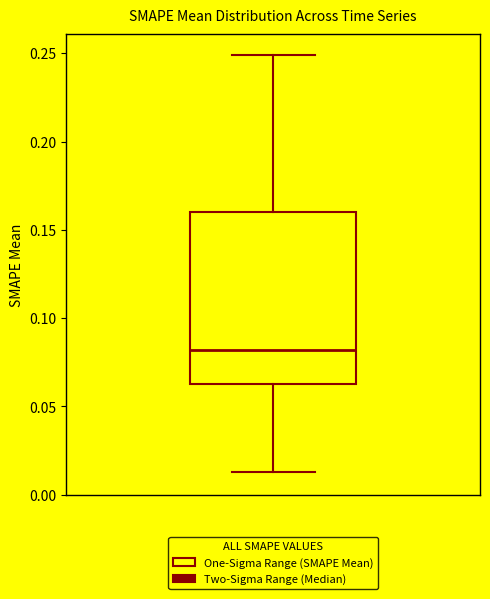

Read this box plot against the y-axis: the position of the median line, the range covered by the box, and the ends of both whiskers. The values are not printed on the chart, so give them approximately, as read against the axis.

median 0.080, box 0.065 to 0.160, whiskers 0.015 to 0.250